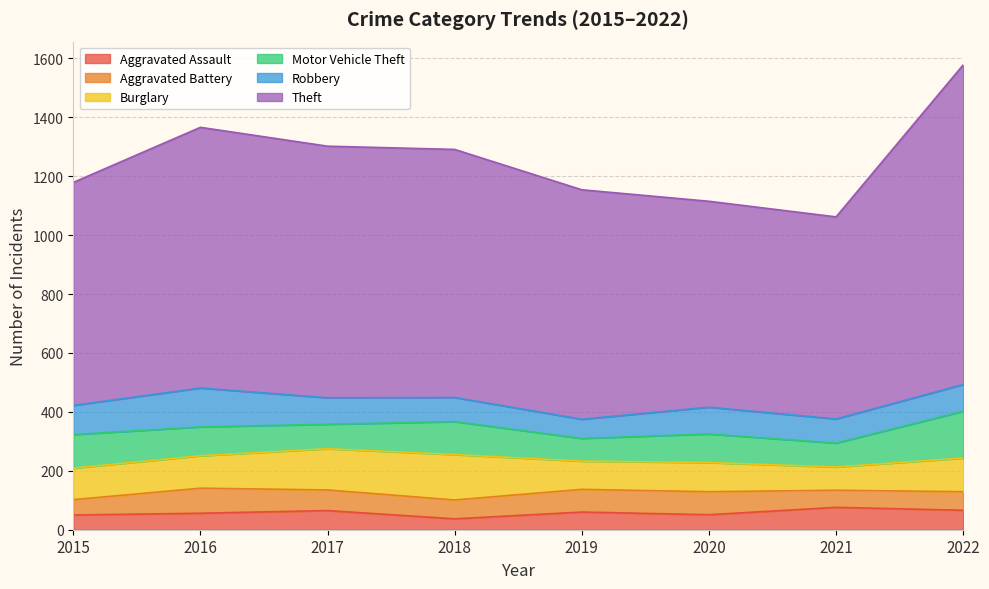

What is the total value across all series at 2017?

1302